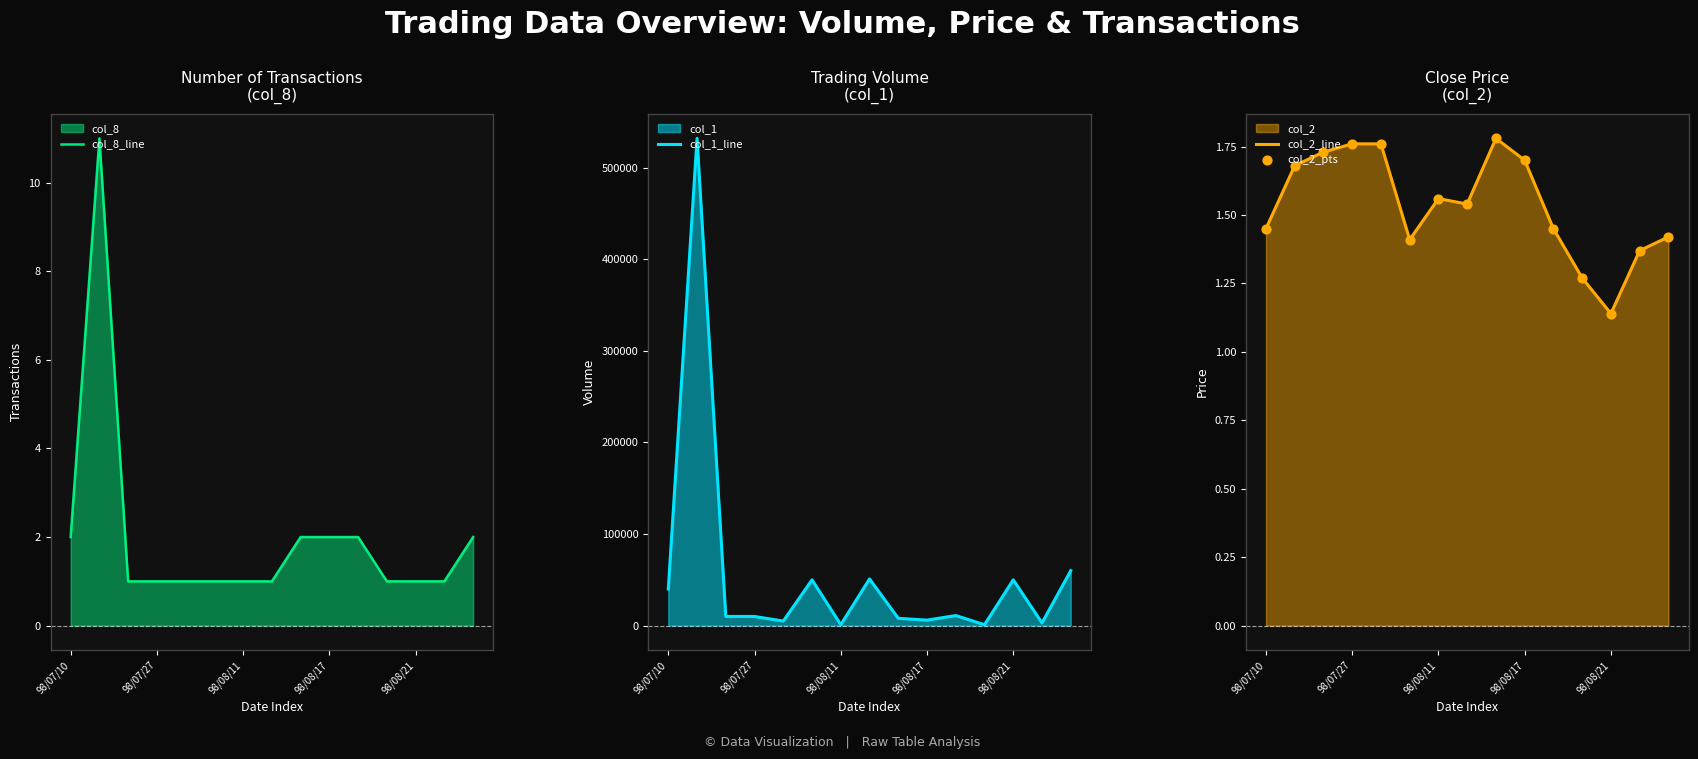

Which series reaches the maximum Y coordinate?

col_1_line